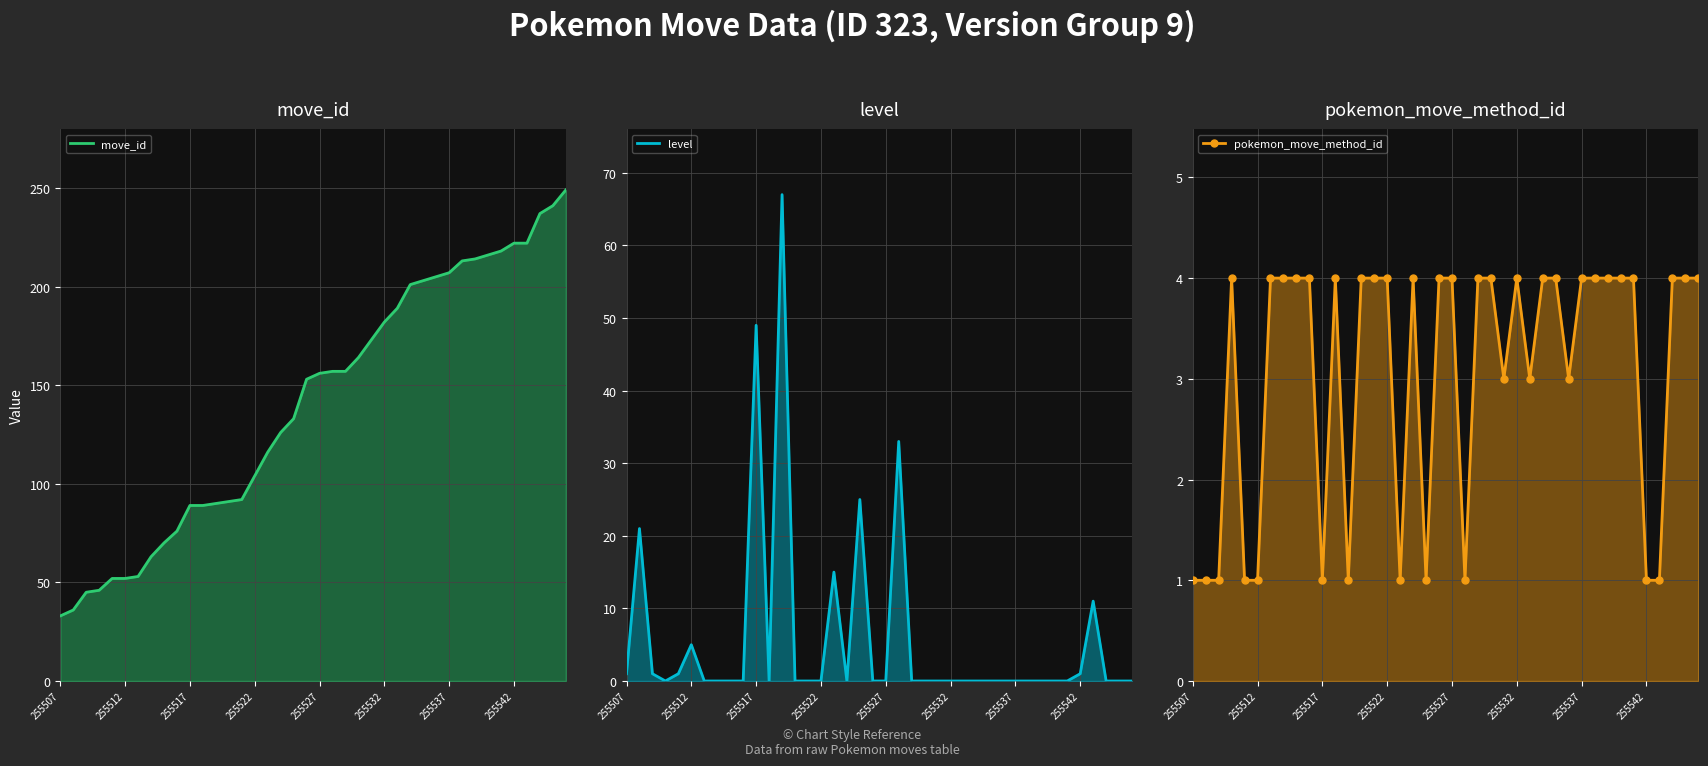

True or false: pokemon_move_method_id has a value of 1 at 11.

False